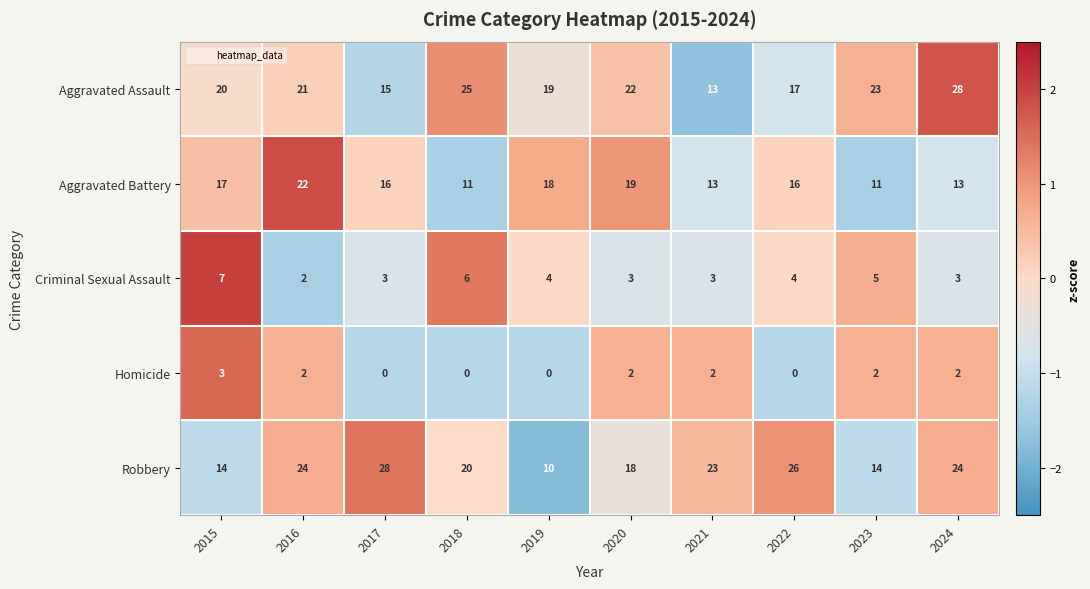

What is the minimum value for Aggravated Assault?

13